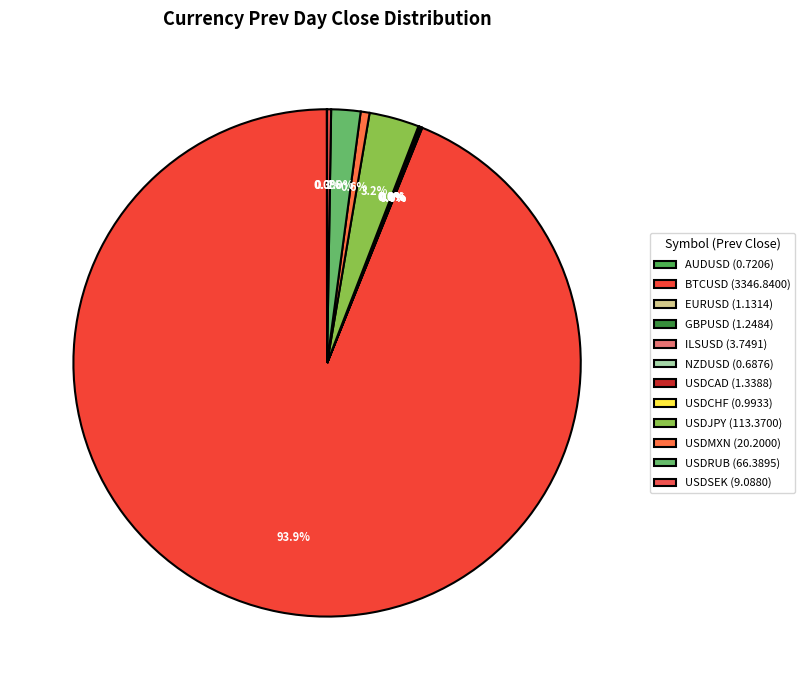

Rank the categories by value from lowest to highest.

NZDUSD, AUDUSD, USDCHF, EURUSD, GBPUSD, USDCAD, ILSUSD, USDSEK, USDMXN, USDRUB, USDJPY, BTCUSD